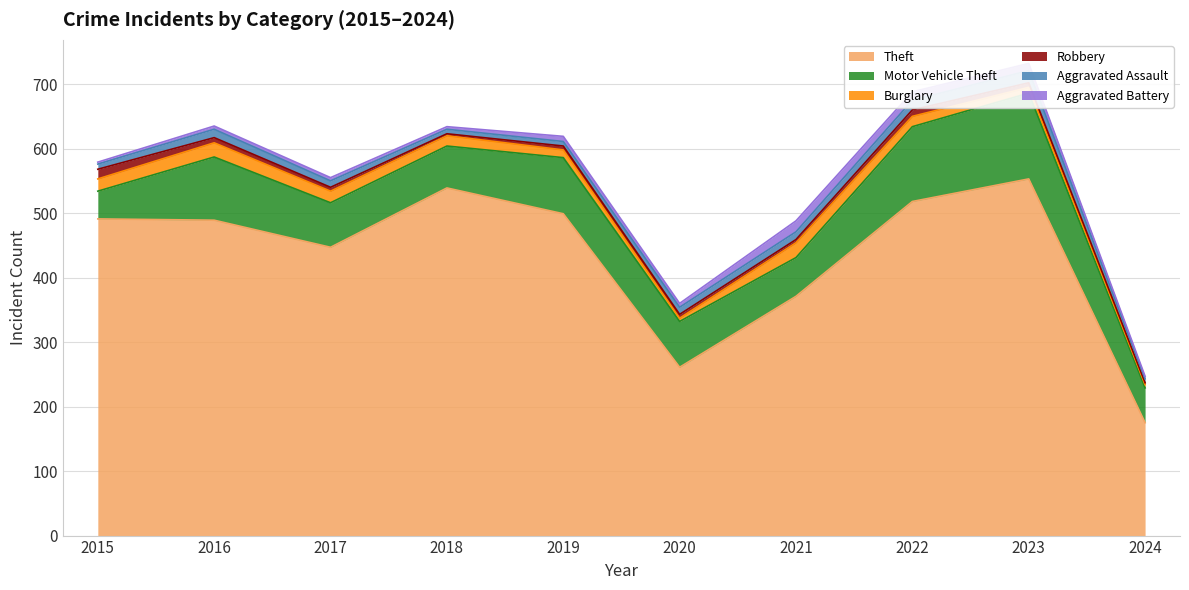

What is the average value of the Robbery series?

7